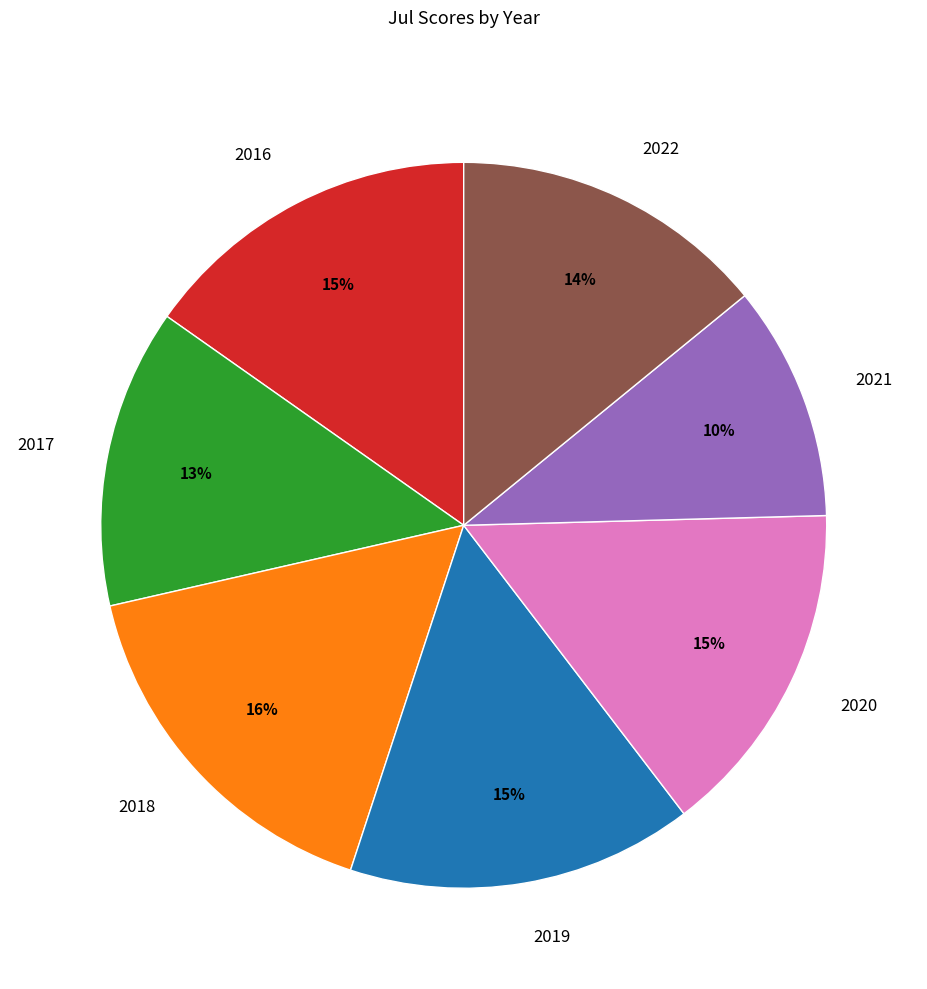

How many segments does this pie chart have?

7